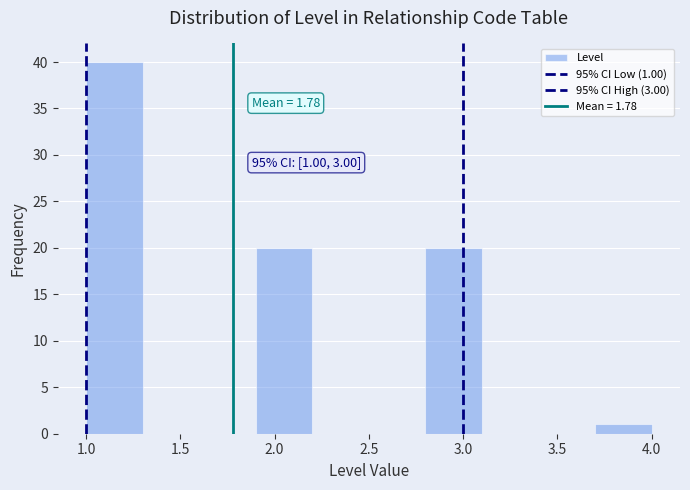

Which range on the x-axis has the tallest bar?

1.0 to 1.3